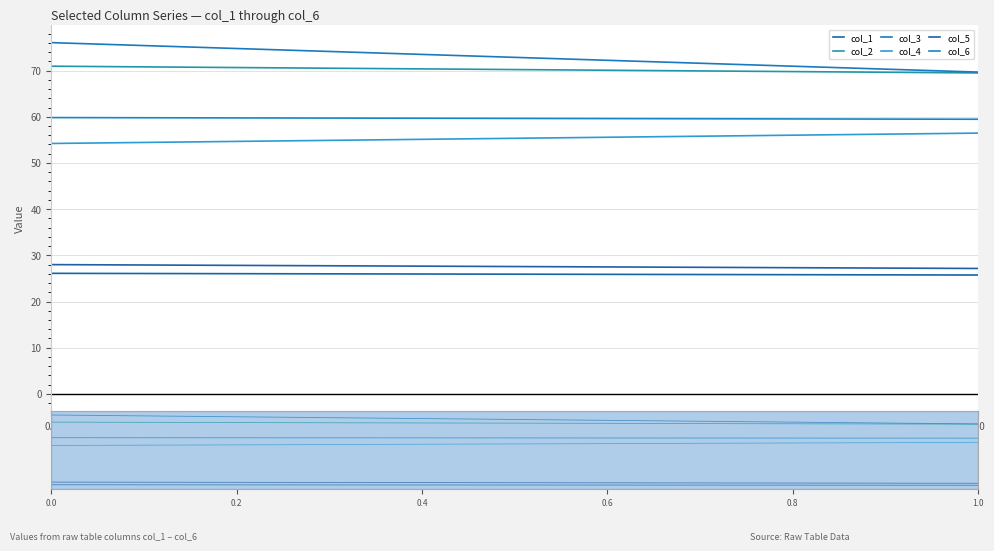

The value of col_3 at 0 is 103.3. True or false?

False